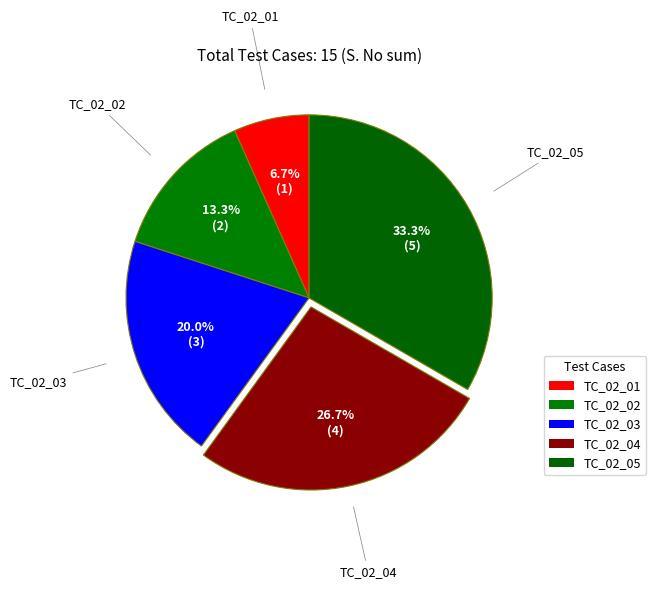

To the nearest percent, what is the difference between the TC_02_05 and TC_02_03 slice percentages?

13%